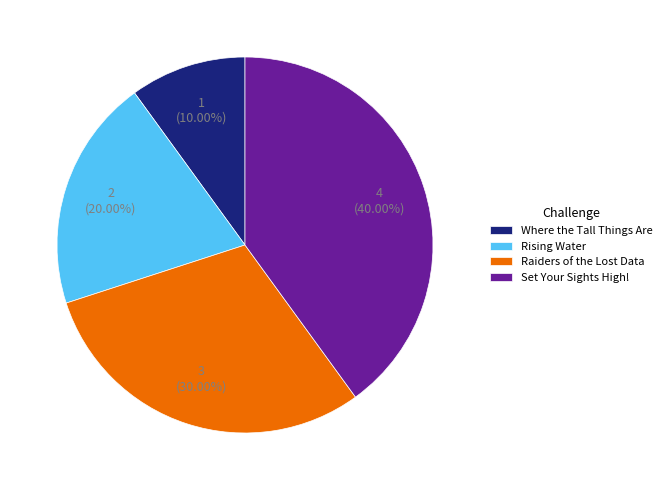

Which category has the smallest portion of the pie?

Where the Tall Things Are